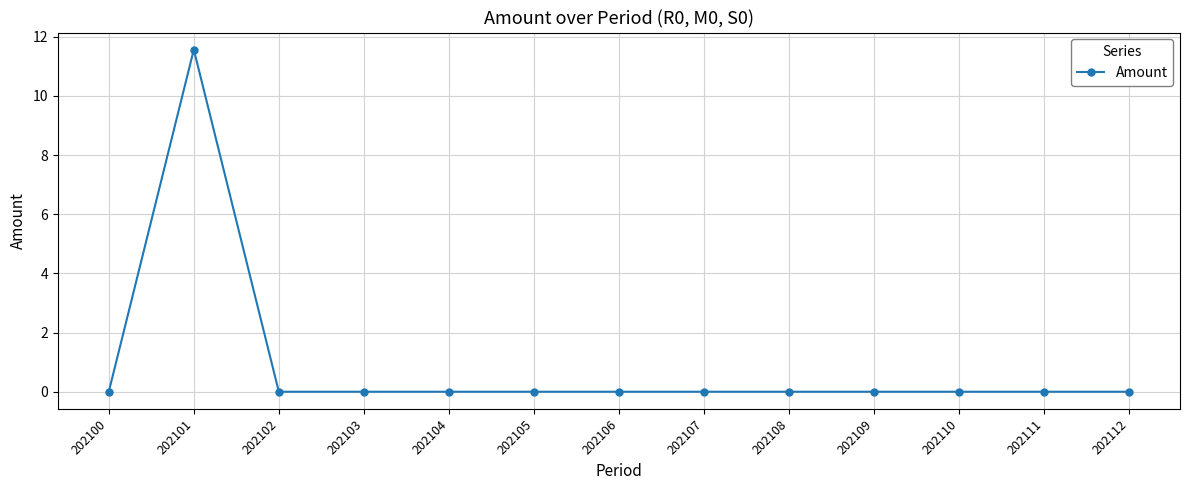

Is it true that the value at 202105 is 0.0?

True